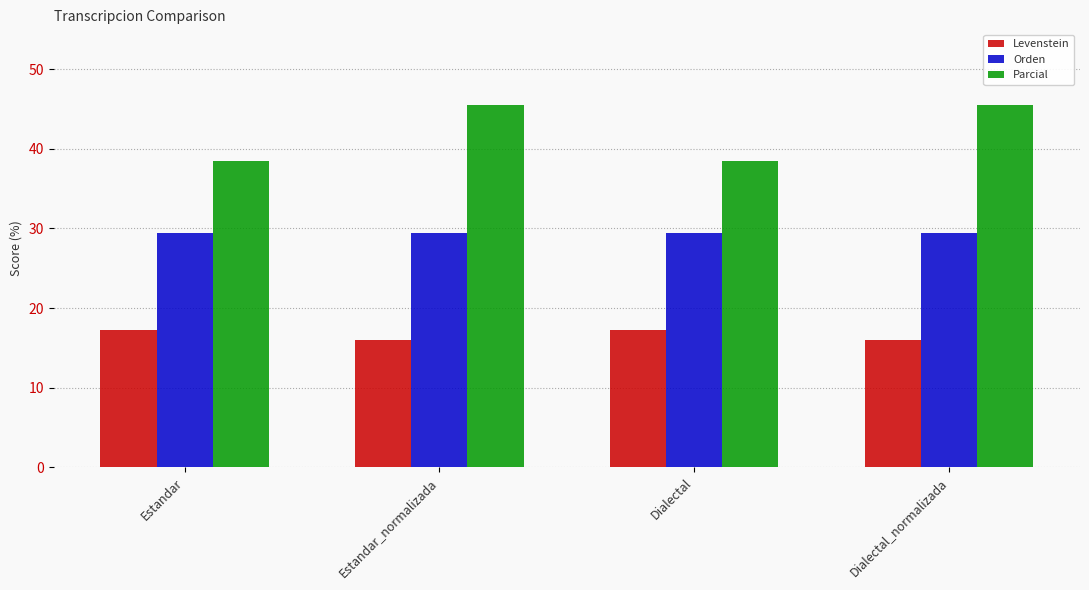

Are the bars grouped side by side (vs. stacked)?

Yes